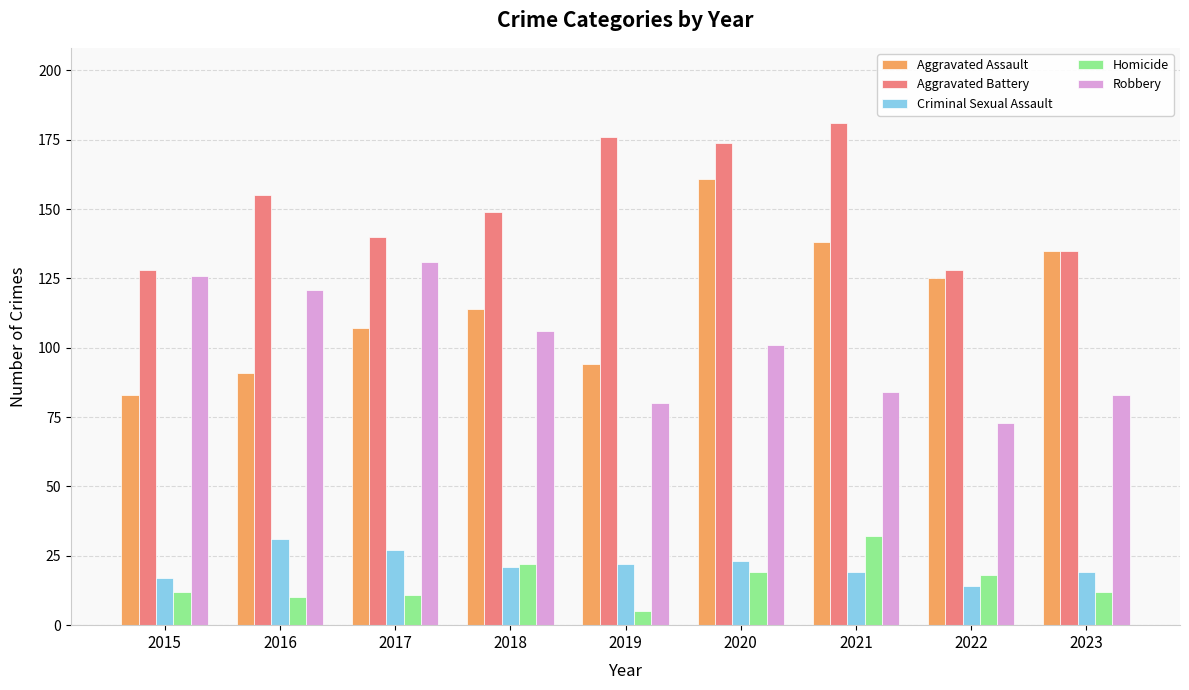

At 2017, list the series in order from smallest to largest.

Homicide, Criminal Sexual Assault, Aggravated Assault, Robbery, Aggravated Battery